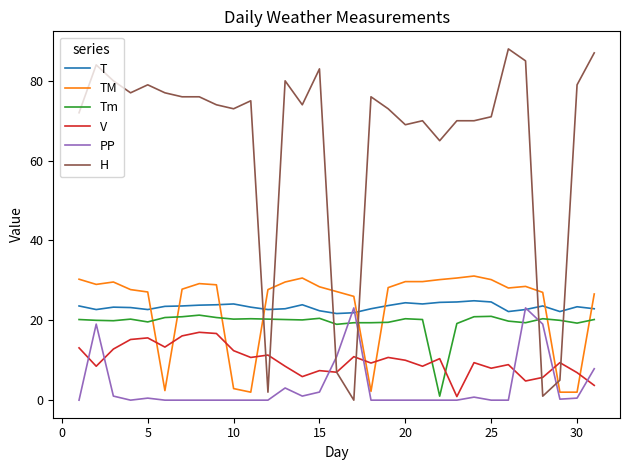

Which series has the widest spread of values?

H